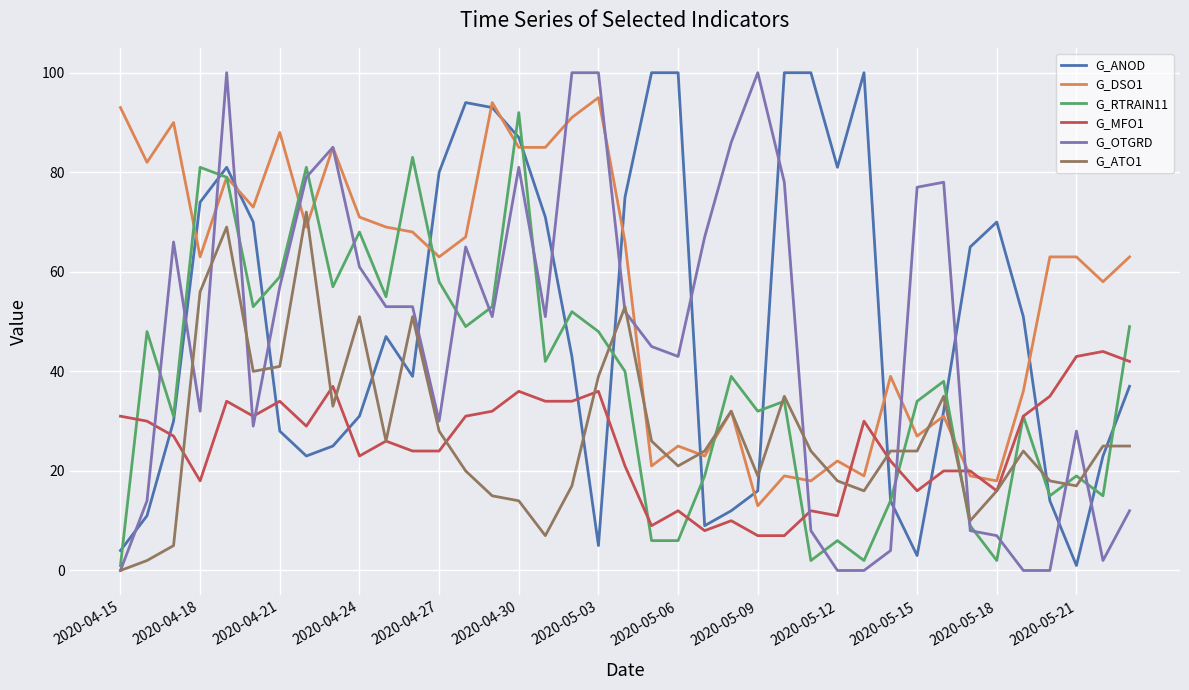

Which series has the largest total across all categories?

G_DSO1